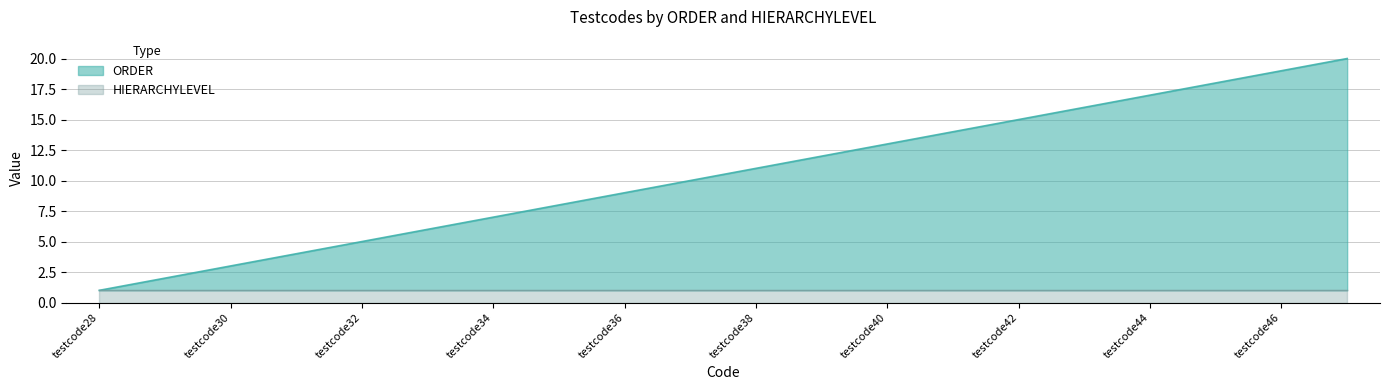

List the labels in order of value, smallest first.

testcode28, testcode29, testcode30, testcode31, testcode32, testcode33, testcode34, testcode35, testcode36, testcode37, testcode38, testcode39, testcode40, testcode41, testcode42, testcode43, testcode44, testcode45, testcode46, testcode47